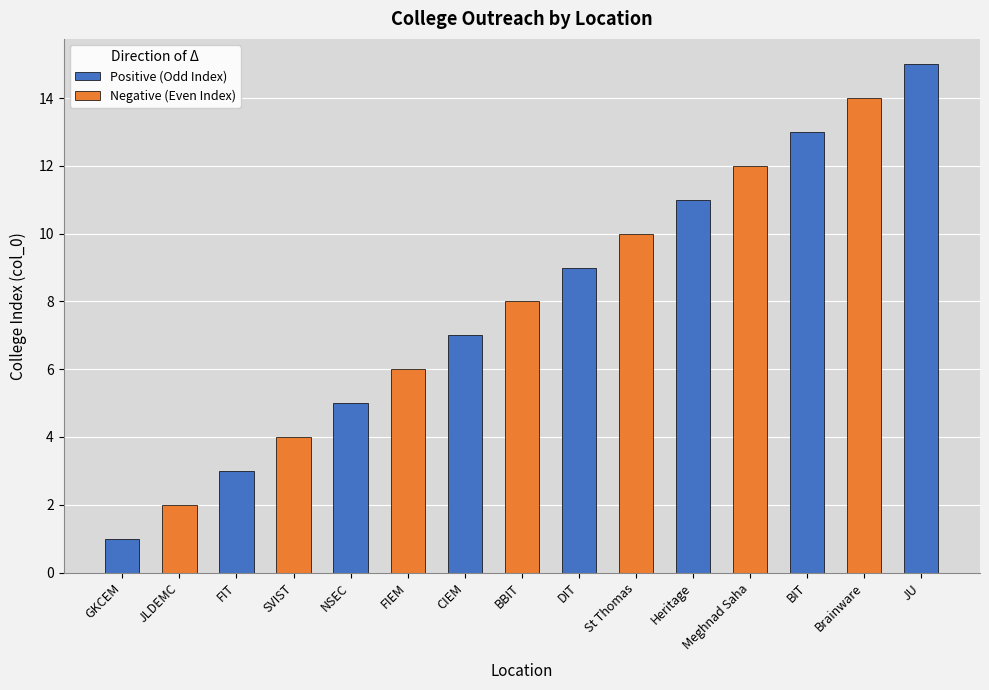

Reading left to right, transcribe all the data shown in this chart.

1	2	3	4	5	6	7	8	9	10	11	12	13	14	15